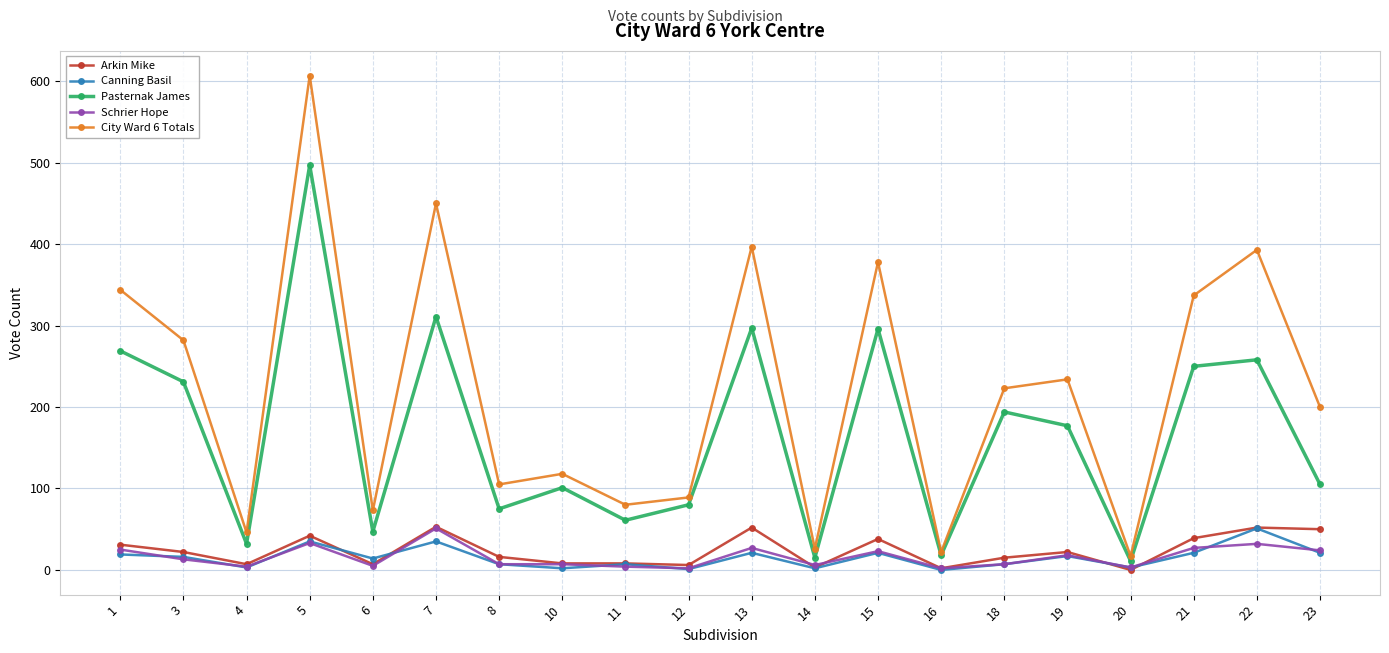

Which series has the largest range (max minus min)?

City Ward 6 Totals